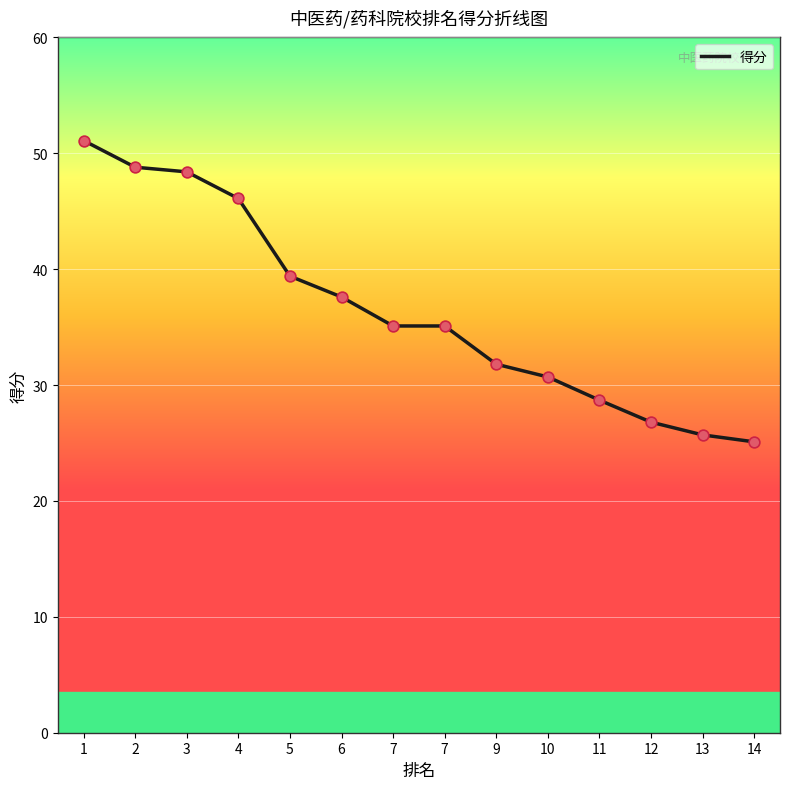

What is the change in value from 7 to 11?

-6.4